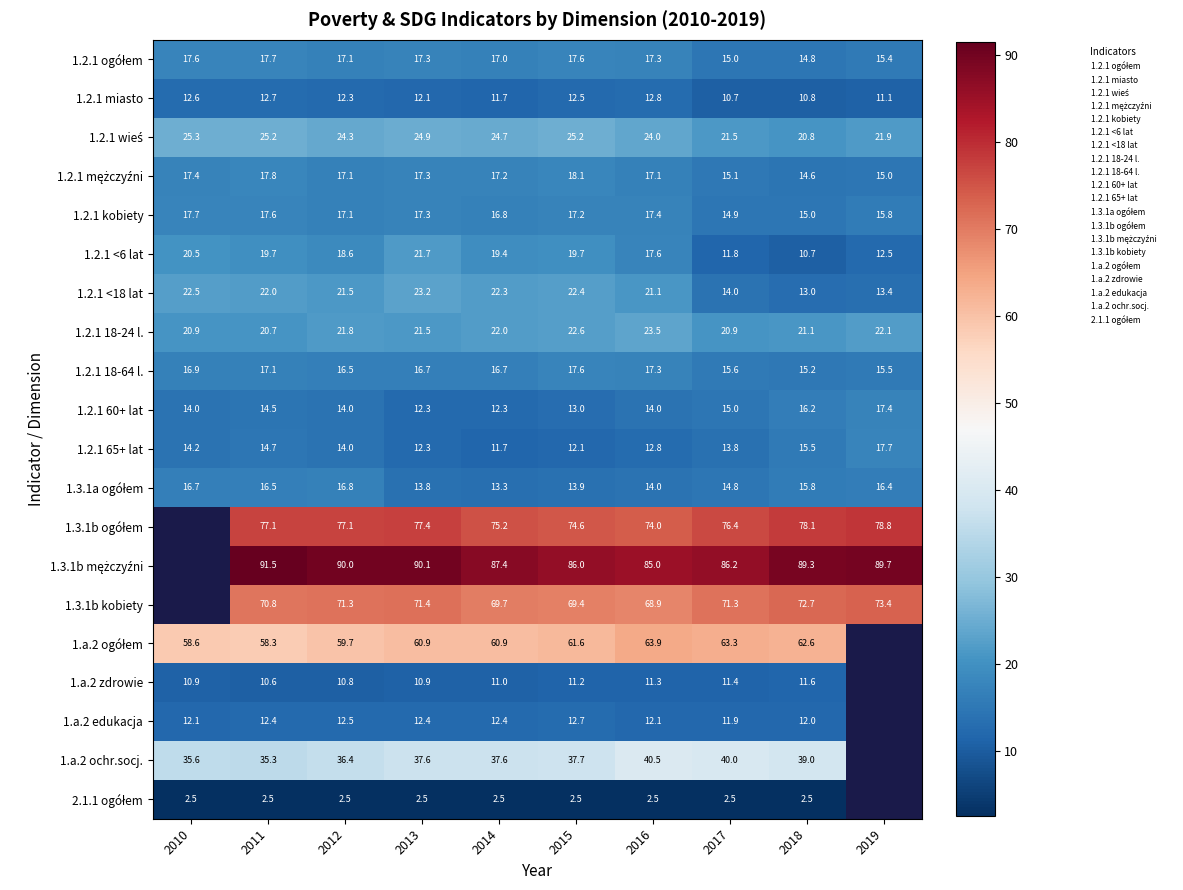

How many data points in 1.2.1 65+ lat are above 14?

4